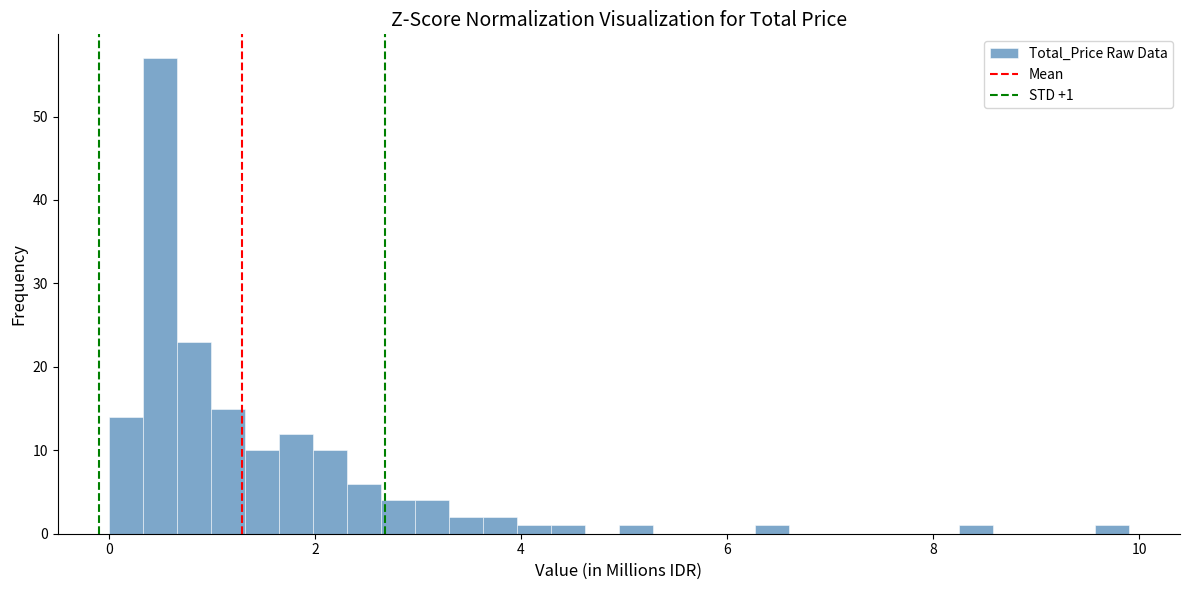

Around what value on the x-axis is the tallest bar? Give the approximate position of its centre, as read against the axis.

0.4